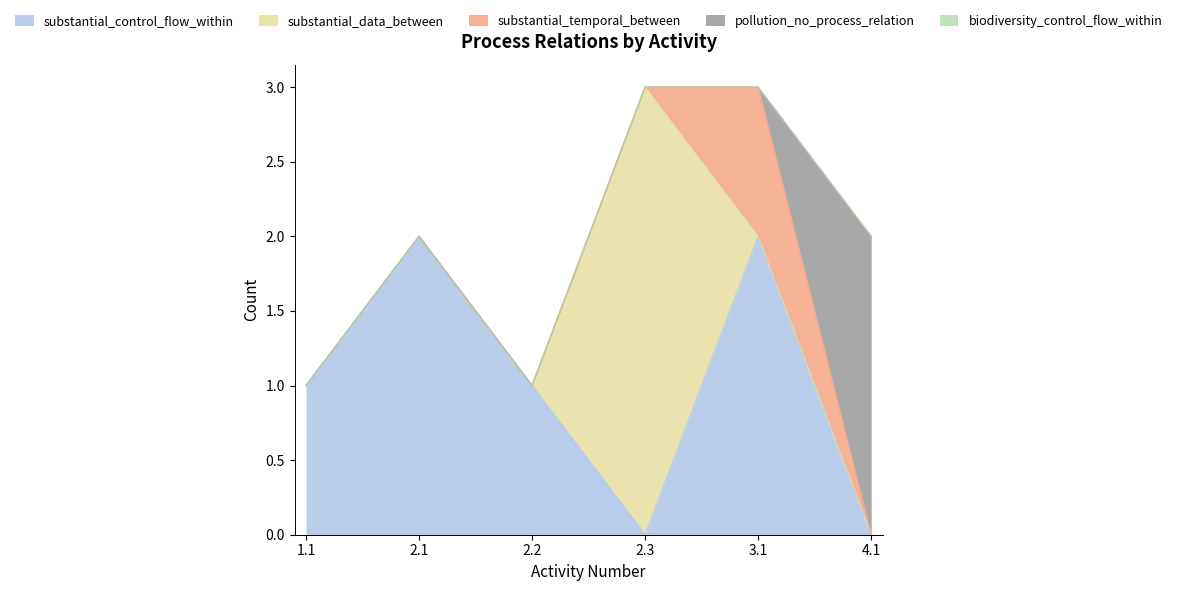

True or false: biodiversity_control_flow_within has a value of 0 at 1.1.

True